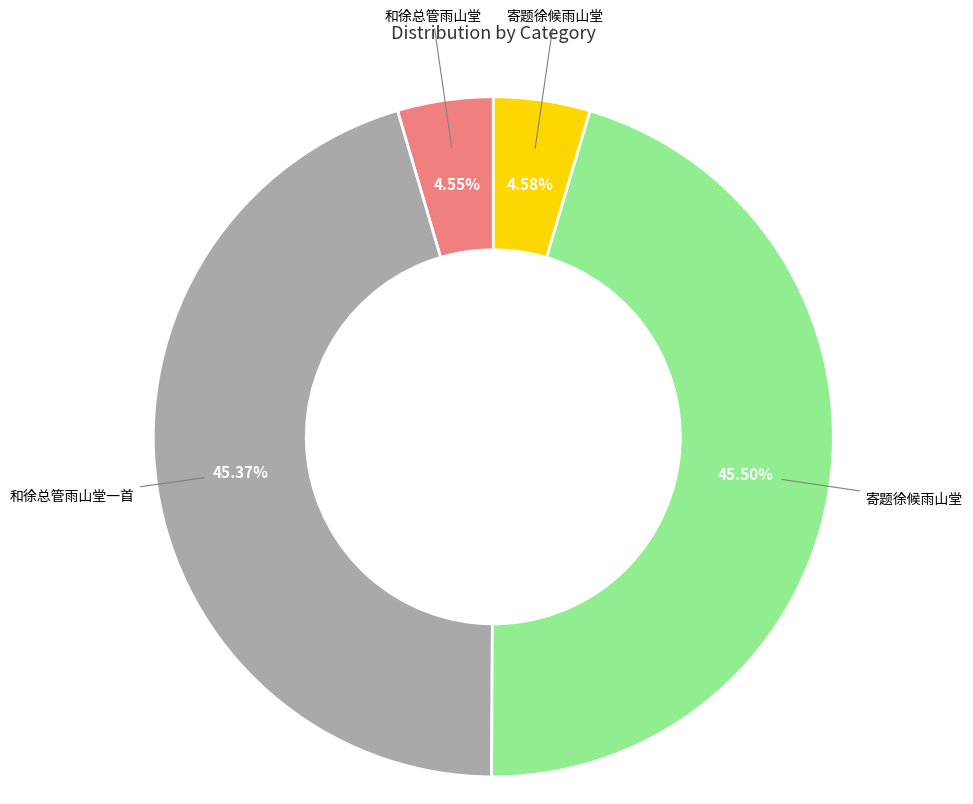

Is there any slice that represents more than half of the pie?

No